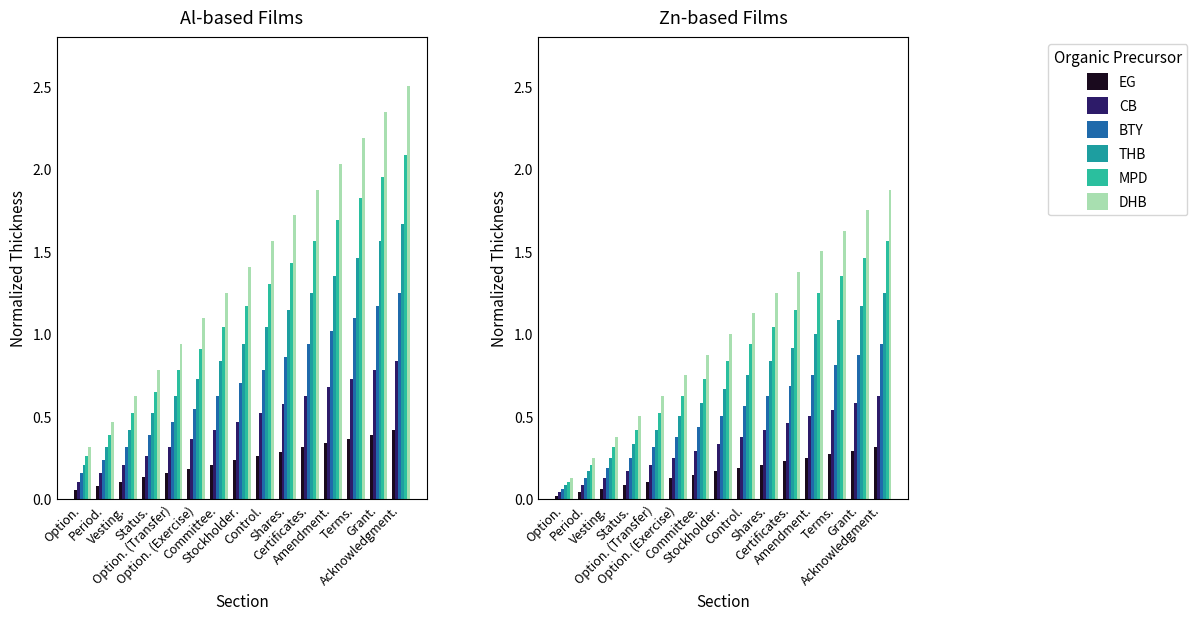

Are the bars horizontal?

No